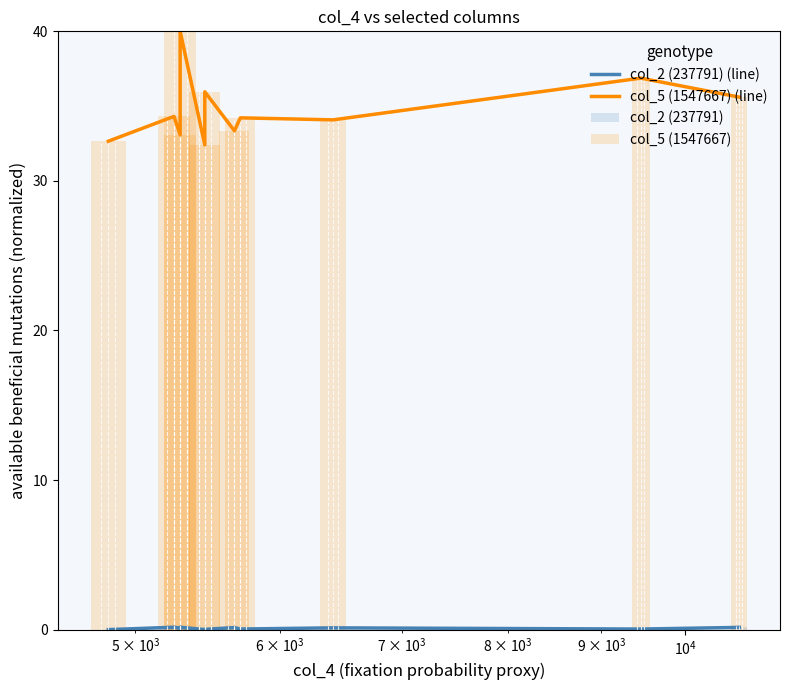

How many groups of bars are there?

11